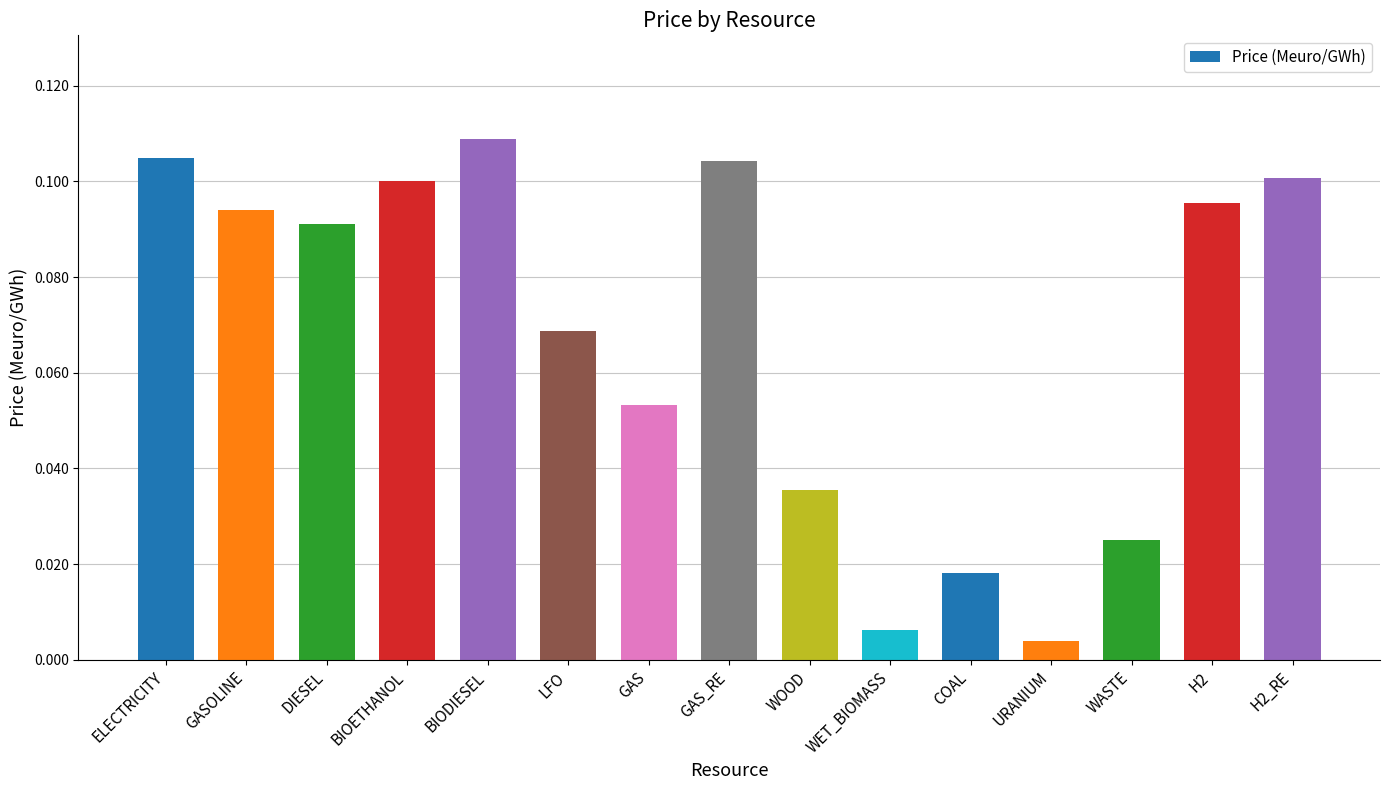

What is the label of the 9th bar from the left?

WOOD